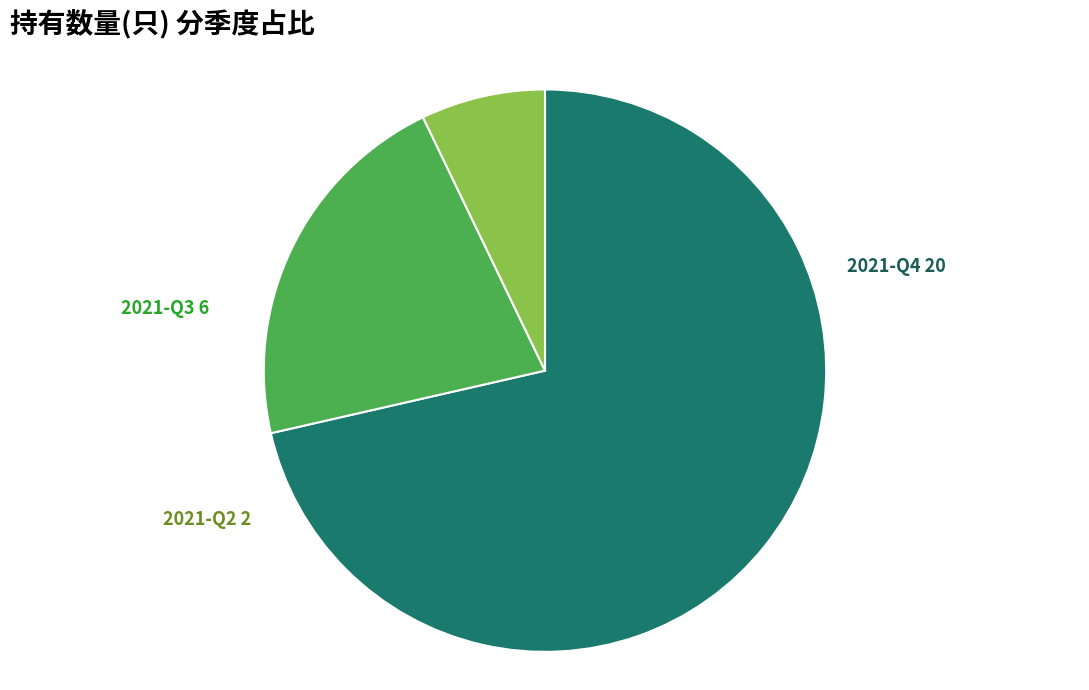

Which category has the smallest portion of the pie?

2021-Q2